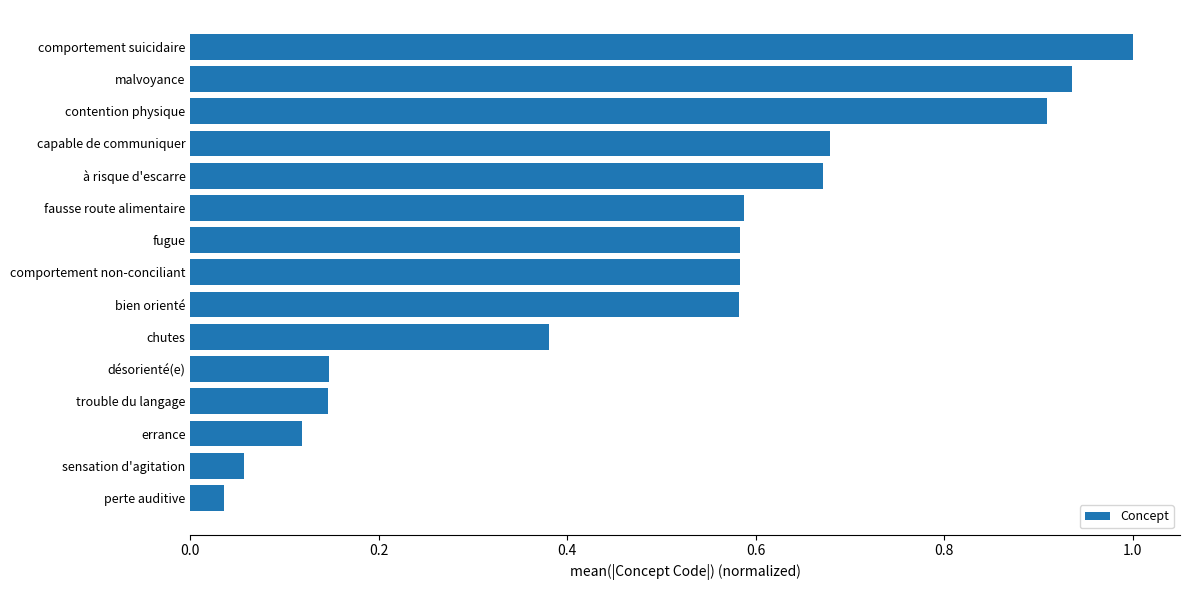

The chart shows a value of 0.9 at malvoyance. True or false?

True